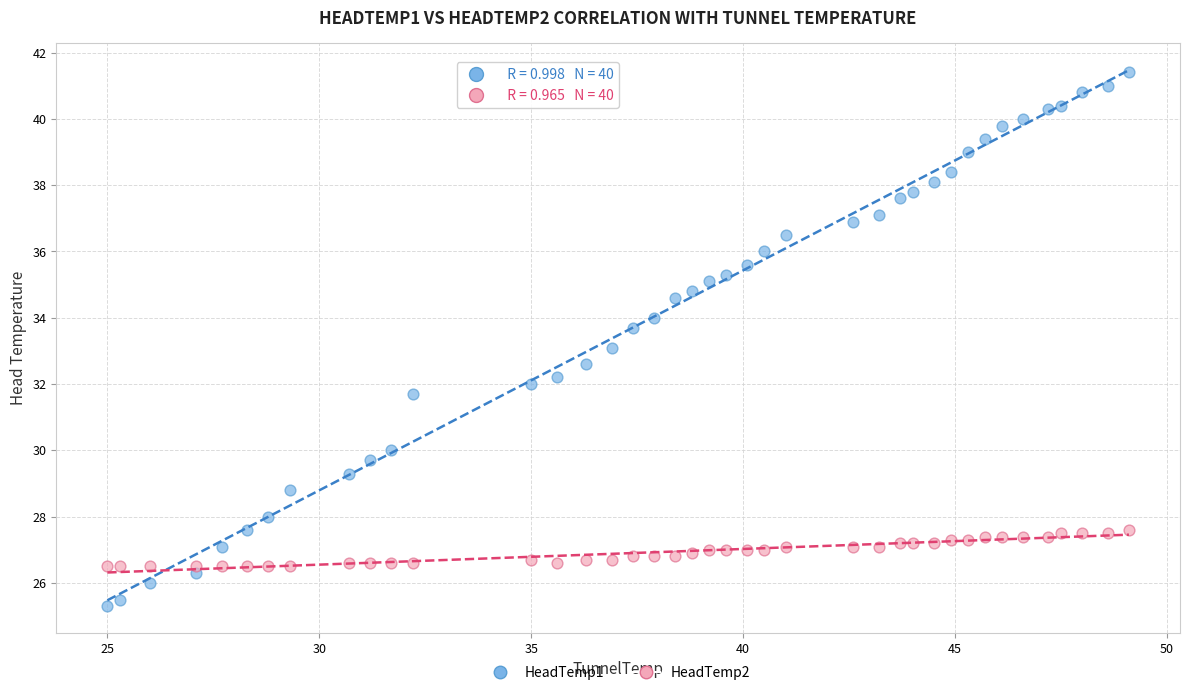

Which series reaches the minimum Y coordinate?

HeadTemp1